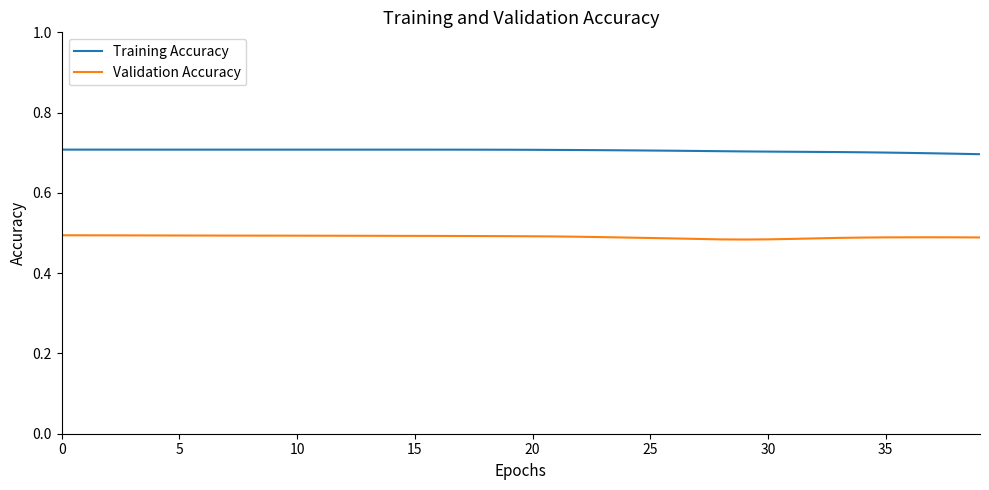

How many categories are shown in the chart?

40